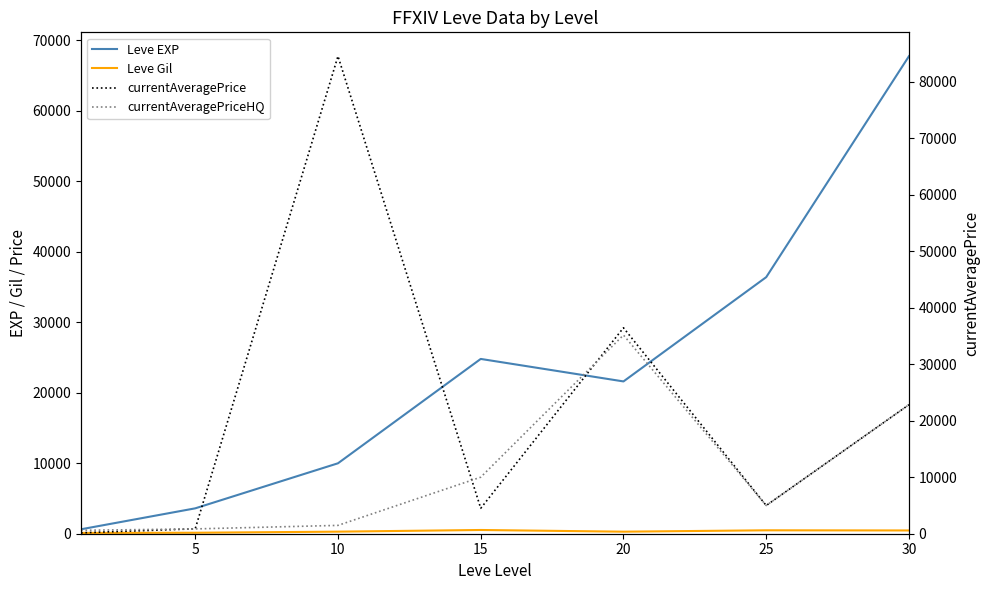

Is it true that Leve Gil equals 802.7 at 15?

False